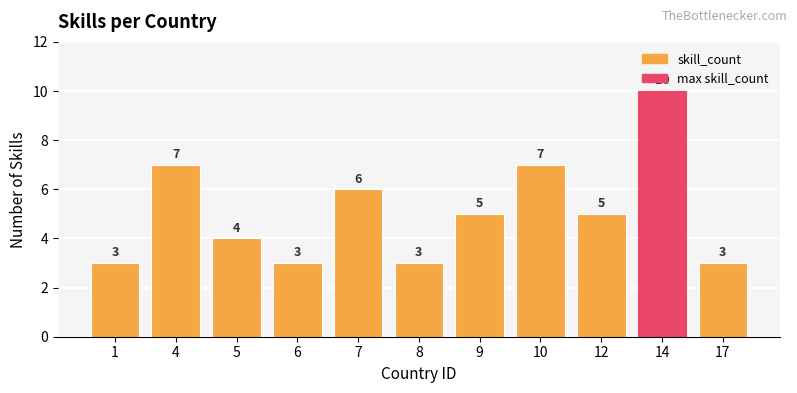

Approximately how many times larger is the value at 14 compared to 5?

2.5